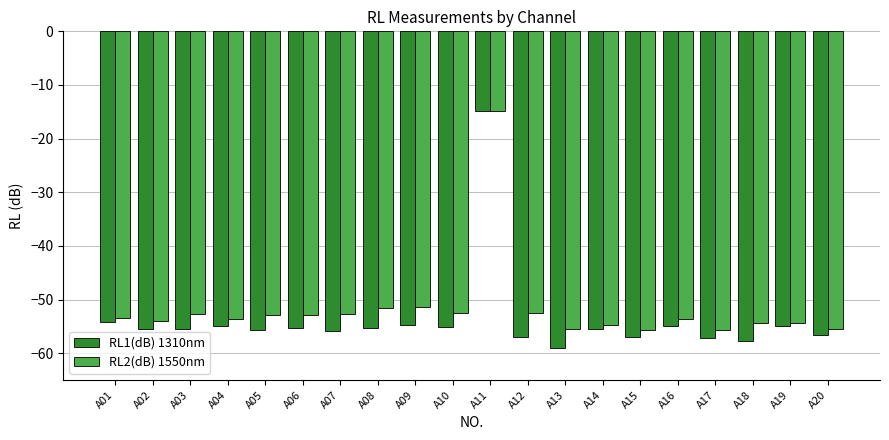

What is the difference between the highest and lowest values at A20?

1.2